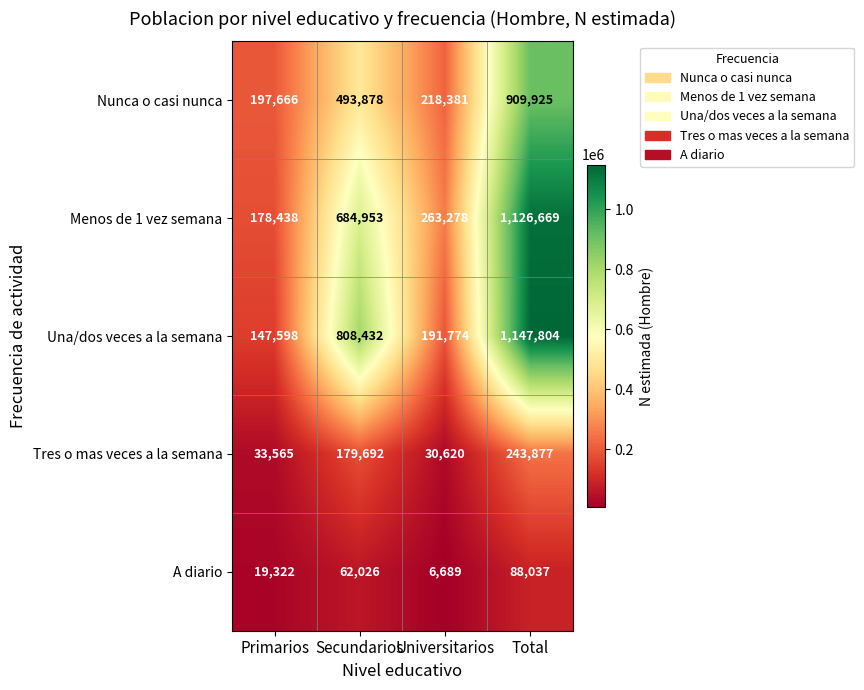

The Nunca o casi nunca series shows 493878 at Secundarios. True or false?

True